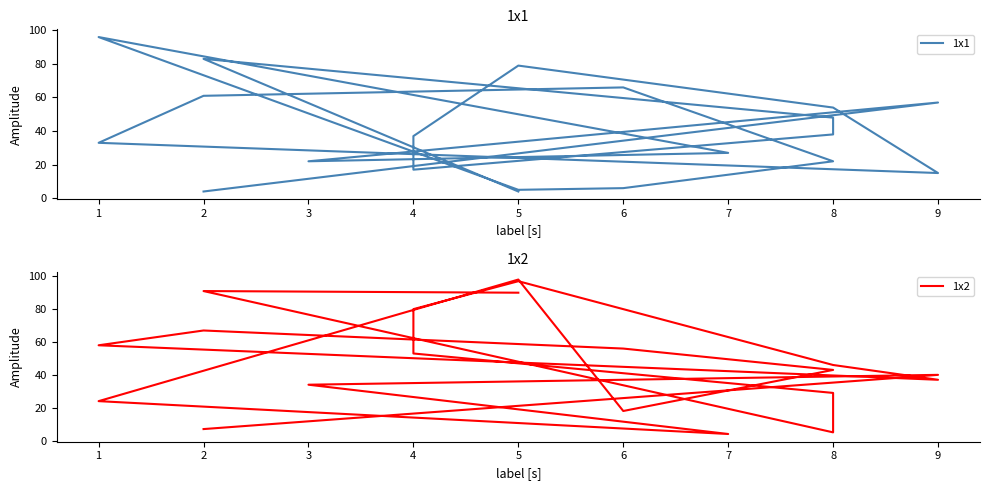

True or false: 1x2 has more than 1 points higher than both neighbors.

True